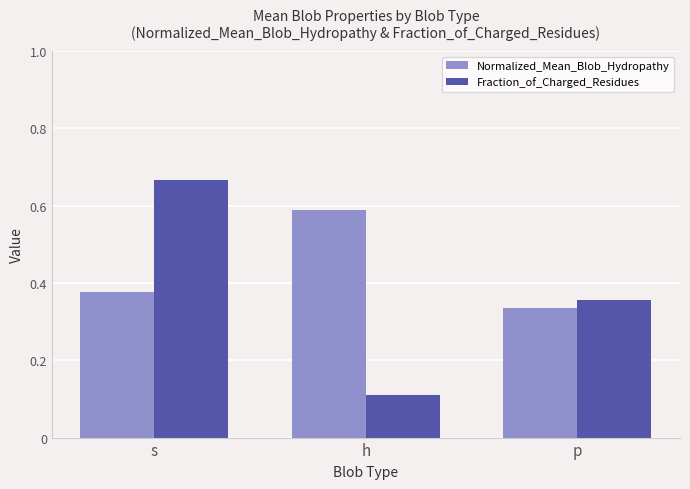

How many bars are there in each group?

2